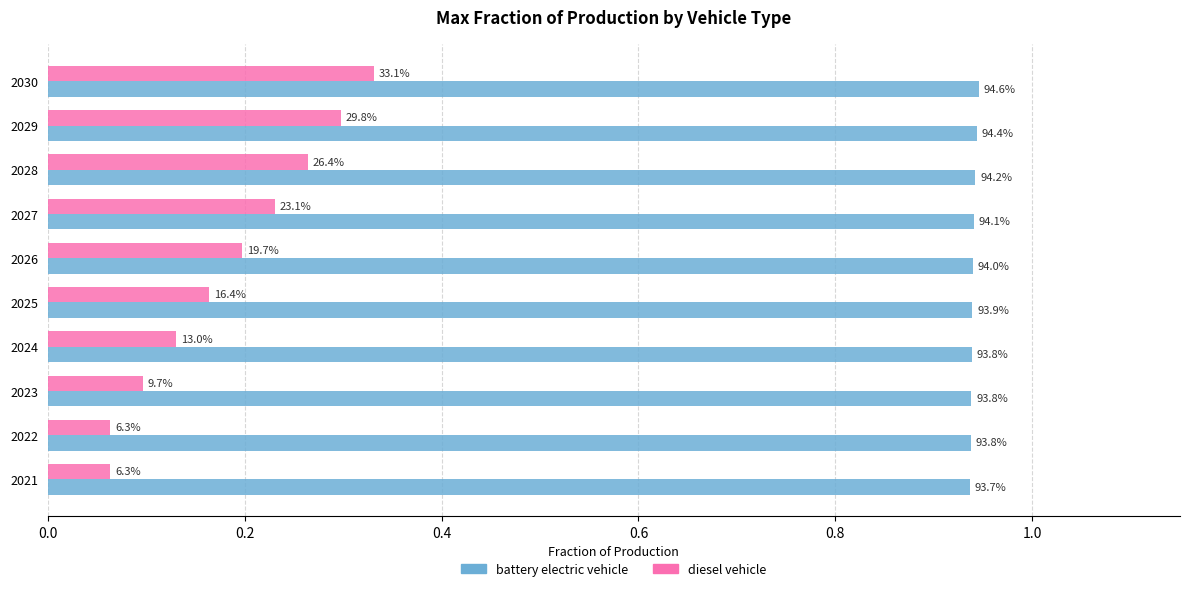

Reading left to right, what are all the values shown in this chart?

battery electric vehicle: 0.9	0.9	0.9	0.9	0.9	0.9	0.9	0.9	0.9	0.9
diesel vehicle: 0.1	0.1	0.1	0.1	0.2	0.2	0.2	0.3	0.3	0.3